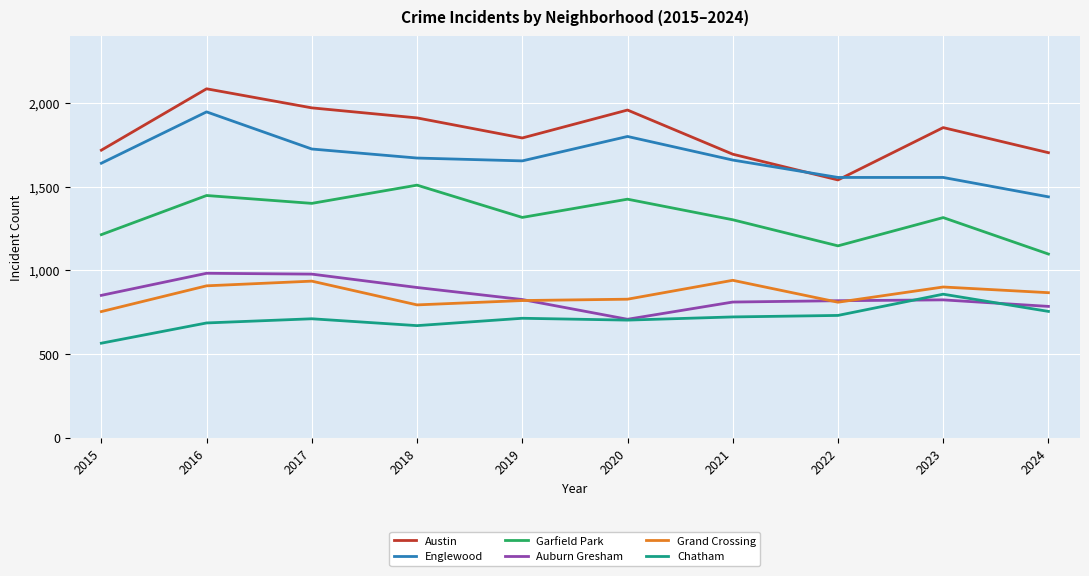

True or false: Englewood and Auburn Gresham cross at least once.

False